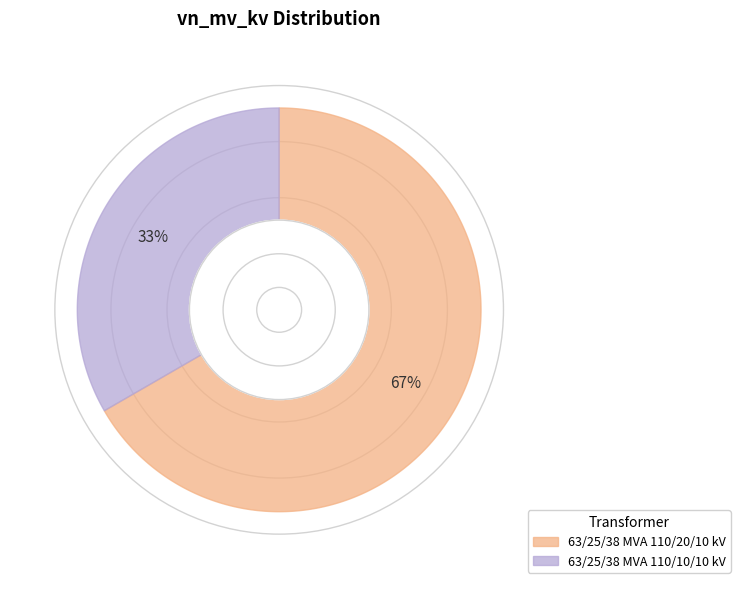

Which slice is the largest?

63/25/38 MVA 110/20/10 kV